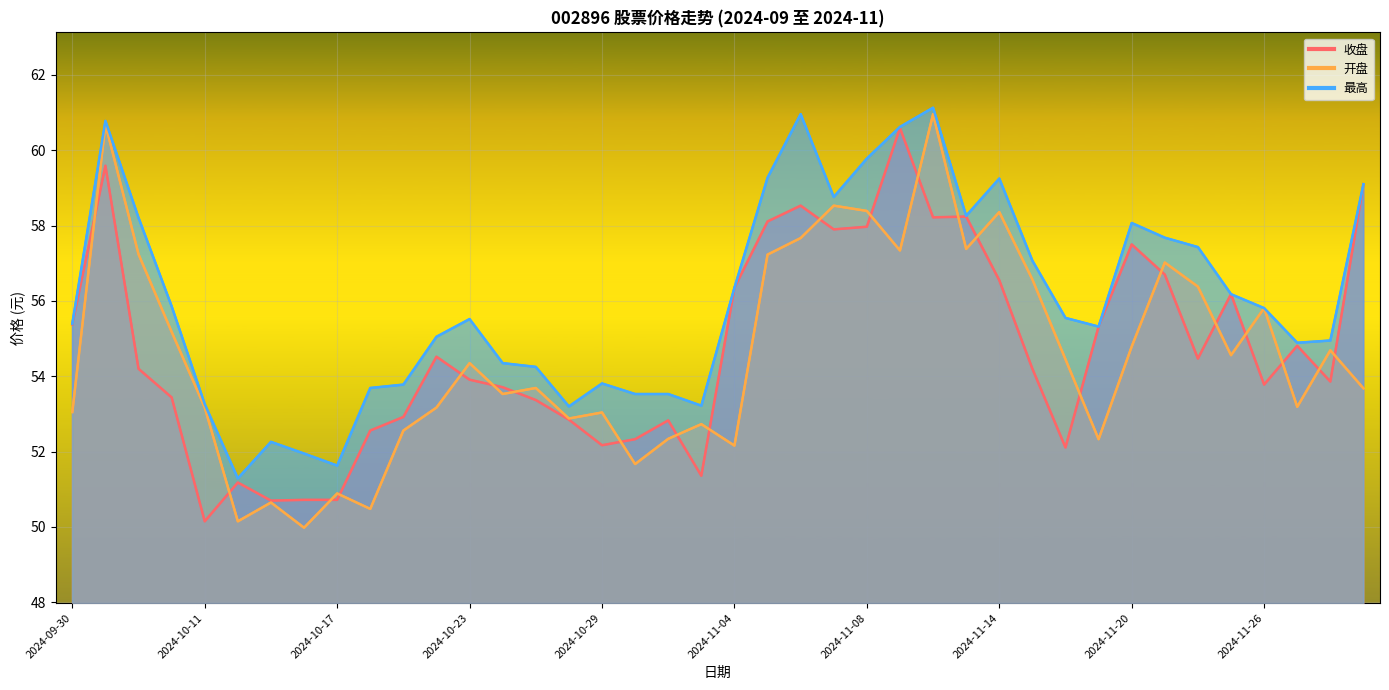

How many intersections are there between 收盘 and 开盘?

22